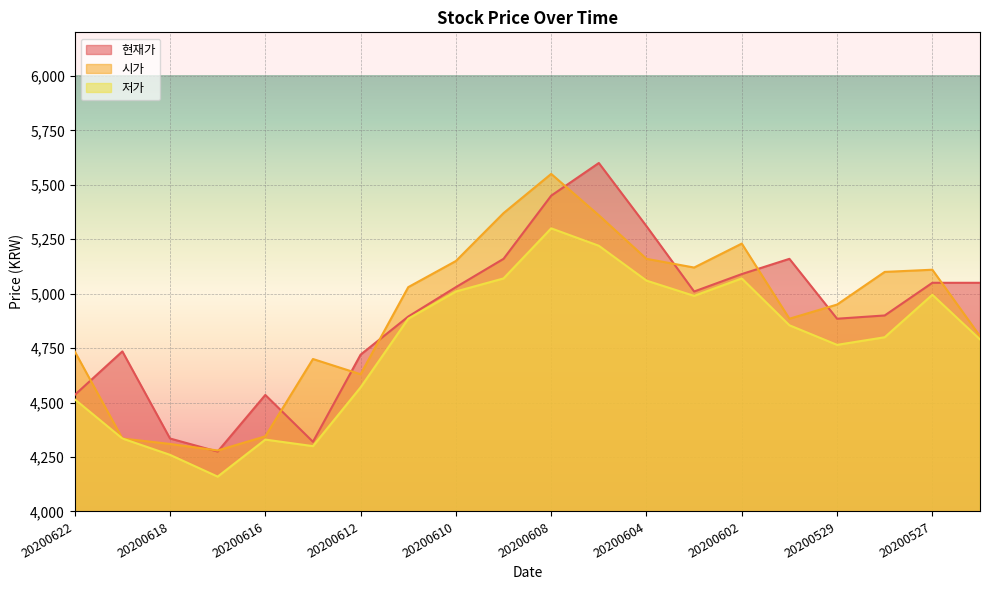

How many lines are shown in the chart?

3